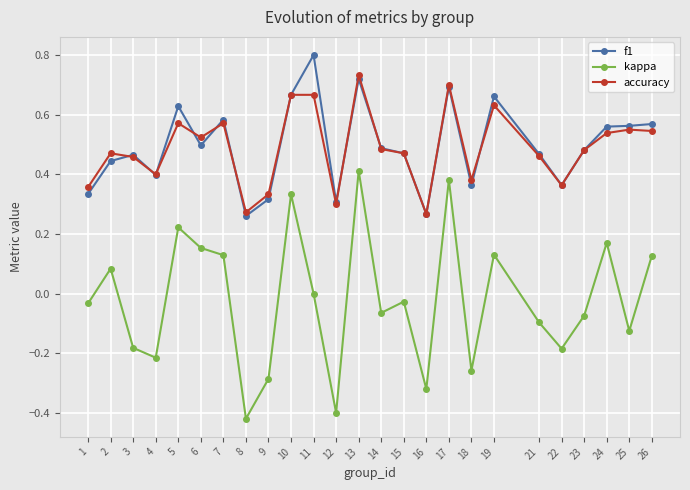

At how many categories does at least one series exceed 0?

25